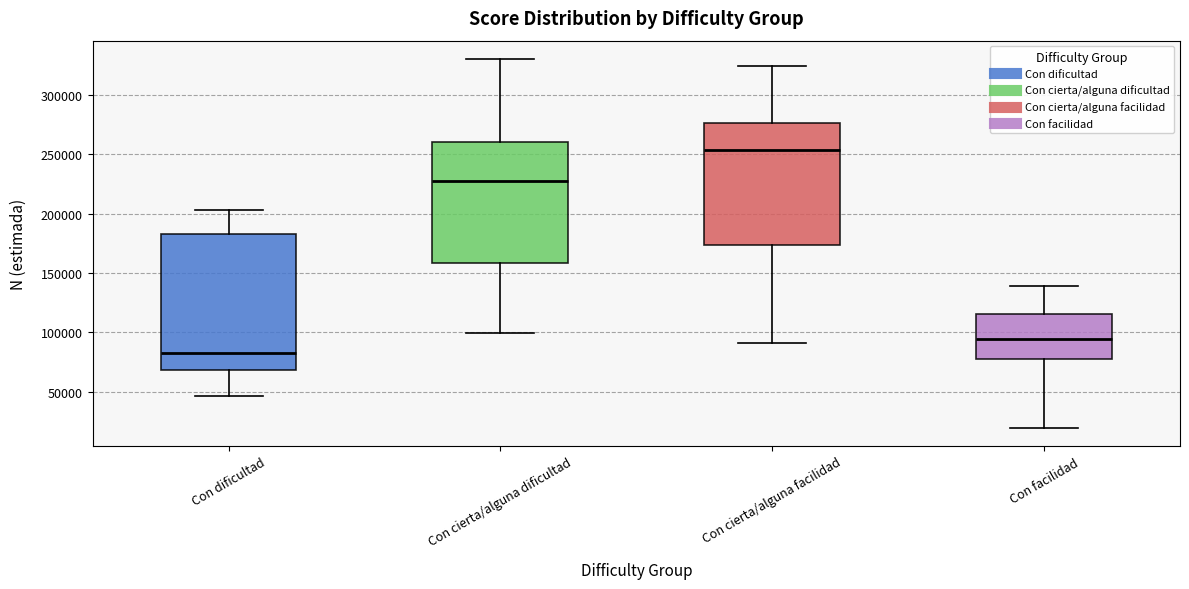

Which box is the tallest, from its lower edge to its upper edge?

Con dificultad